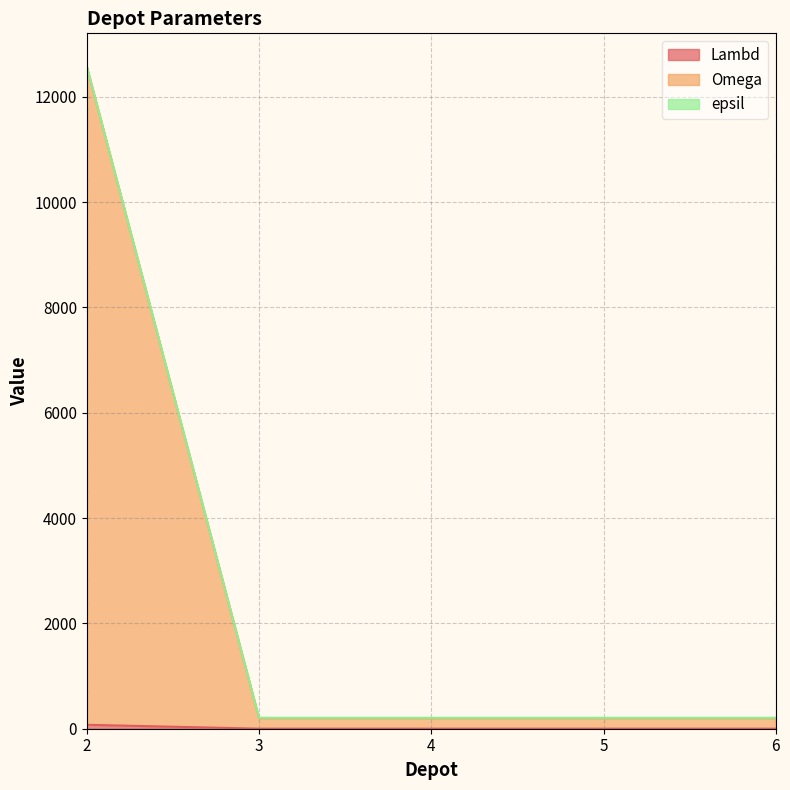

How many lines are shown in the chart?

3